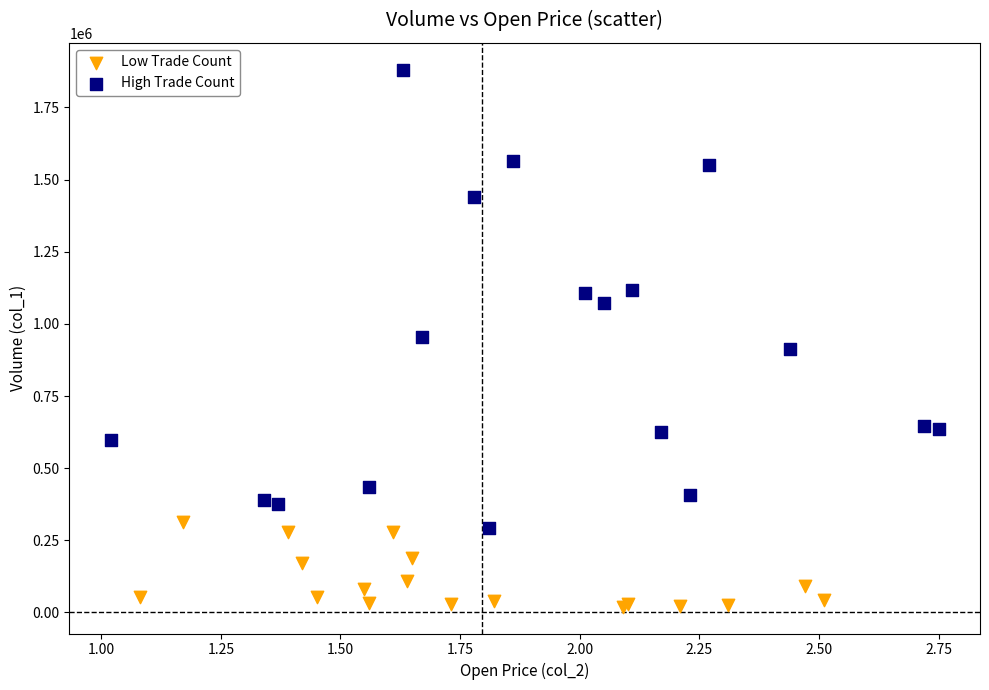

Which series reaches the maximum Y coordinate?

High Trade Count